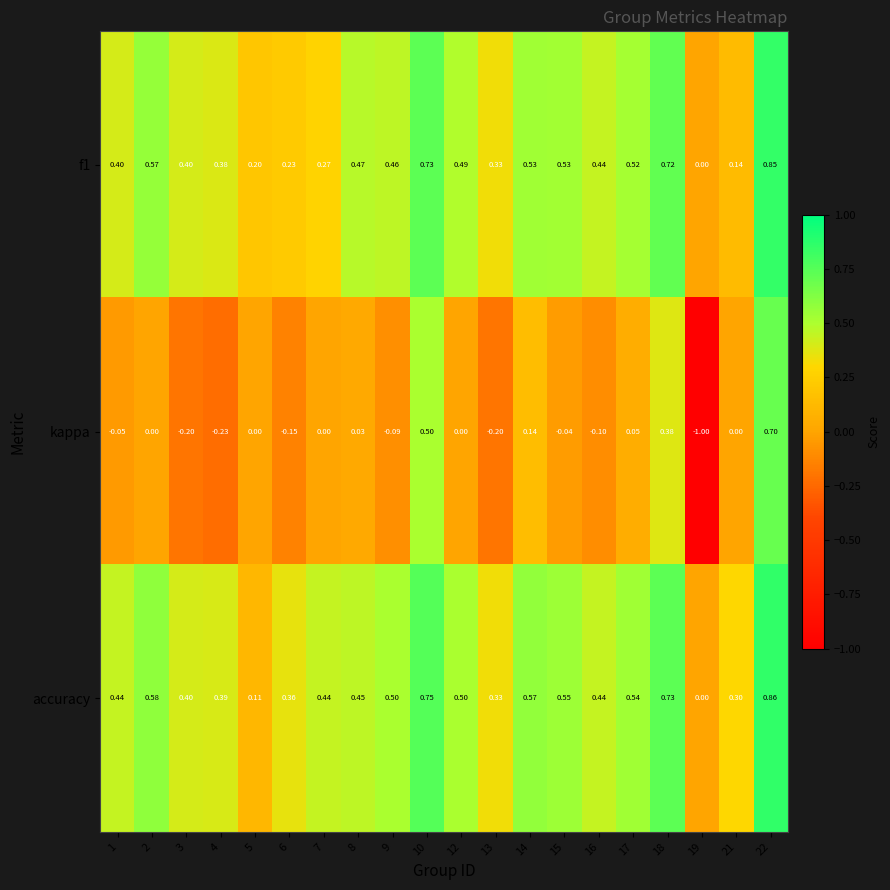

Between 7 and 21, which series saw the biggest shift?

accuracy